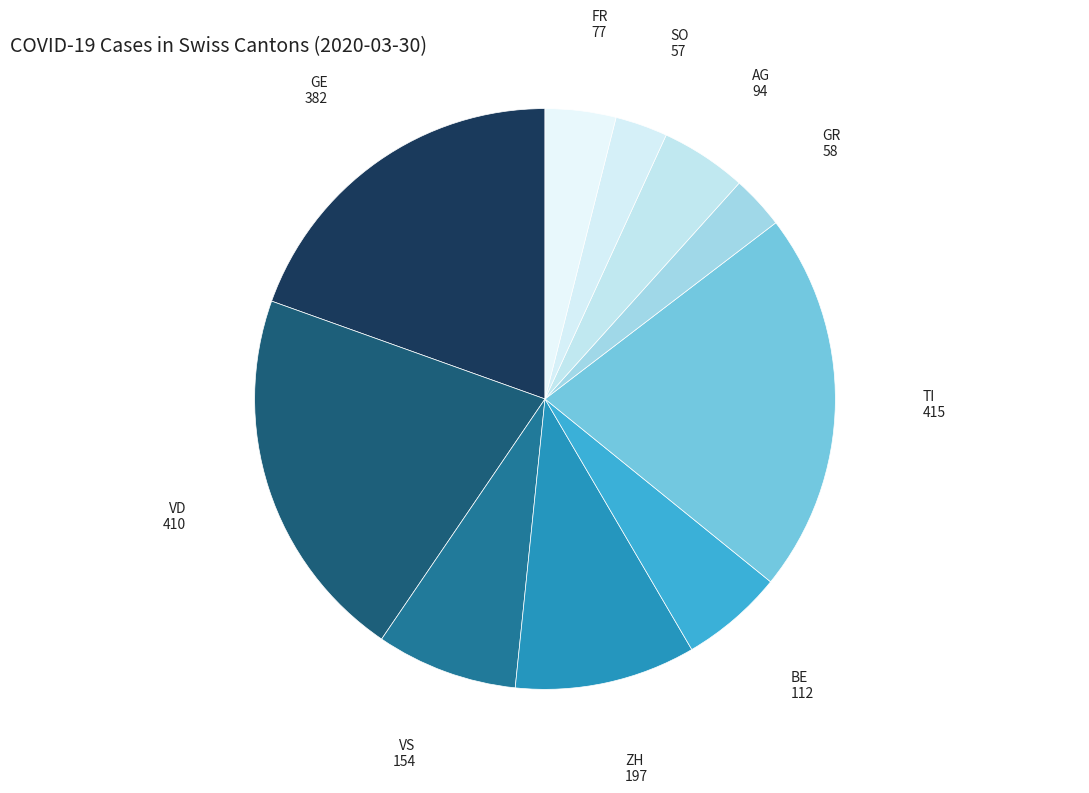

Is there any slice that represents more than half of the pie?

No